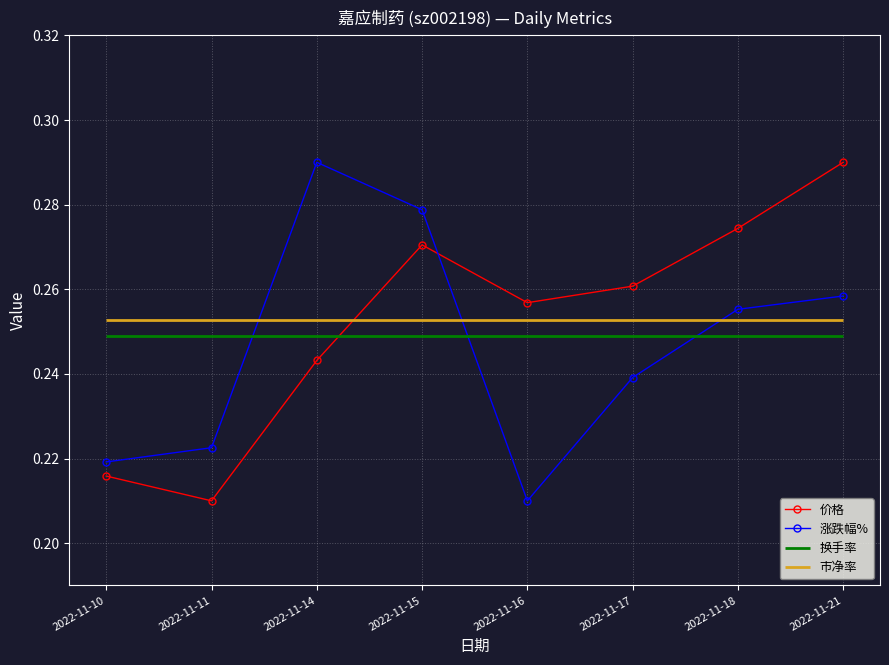

How many intersections are there between 价格 and 涨跌幅%?

1